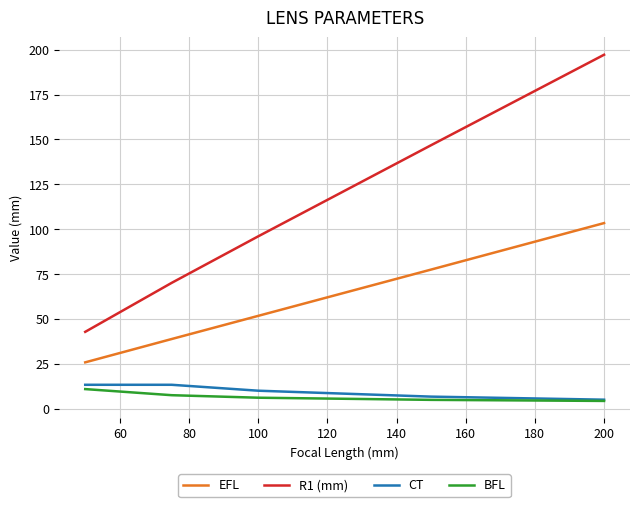

Which series has the largest total across all categories?

R1 (mm)